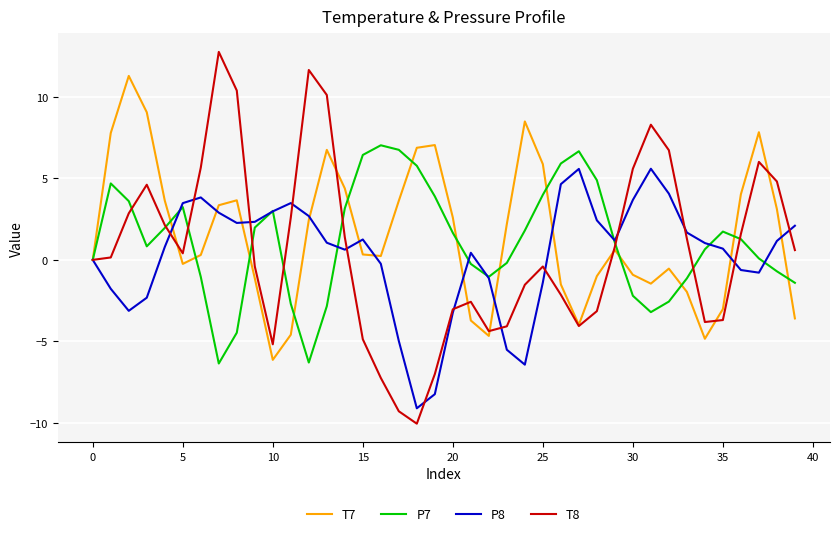

Which series has the widest spread of values?

T8